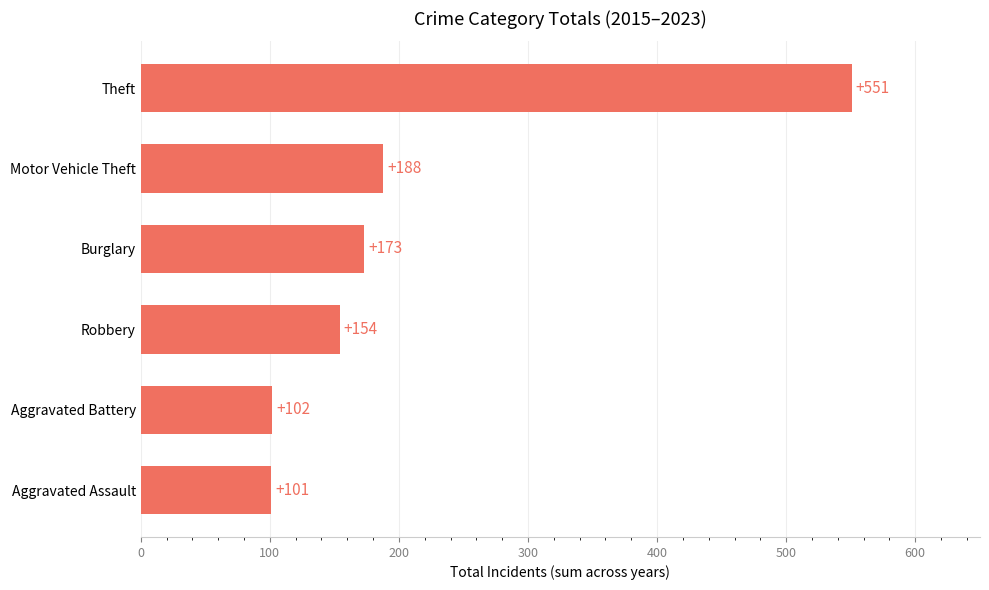

Approximately how many times larger is the value at Theft compared to Motor Vehicle Theft?

2.9